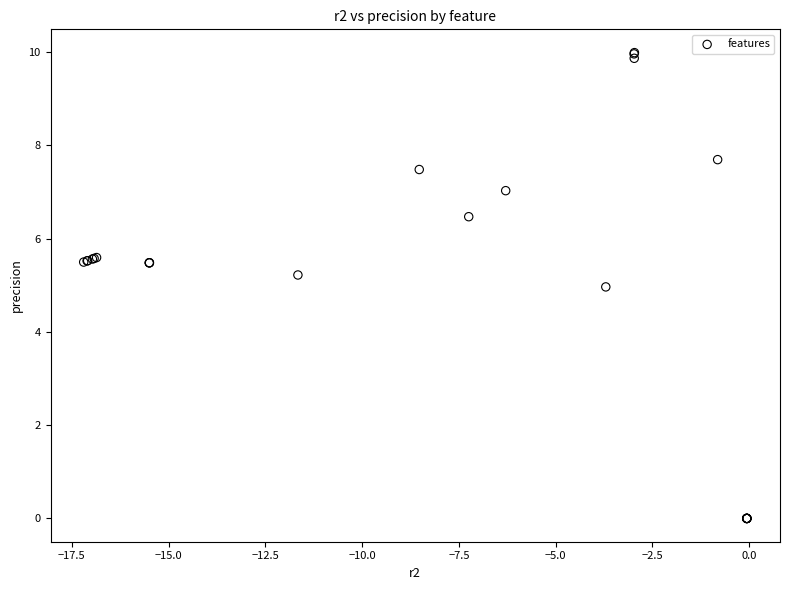

What Y value in the scatter plot is closest to 4?

5.0